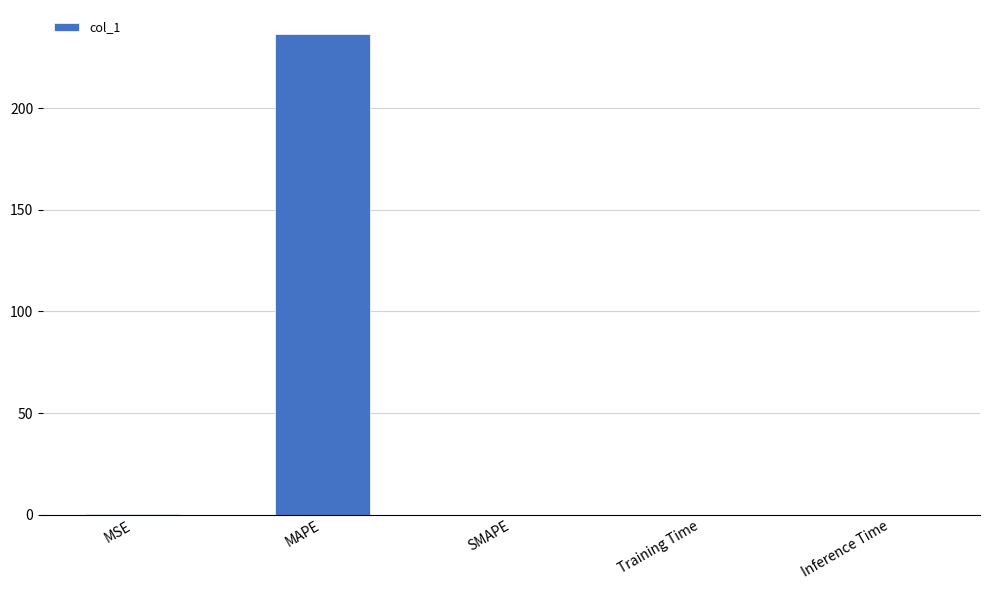

What is the sum of all values?

236.9